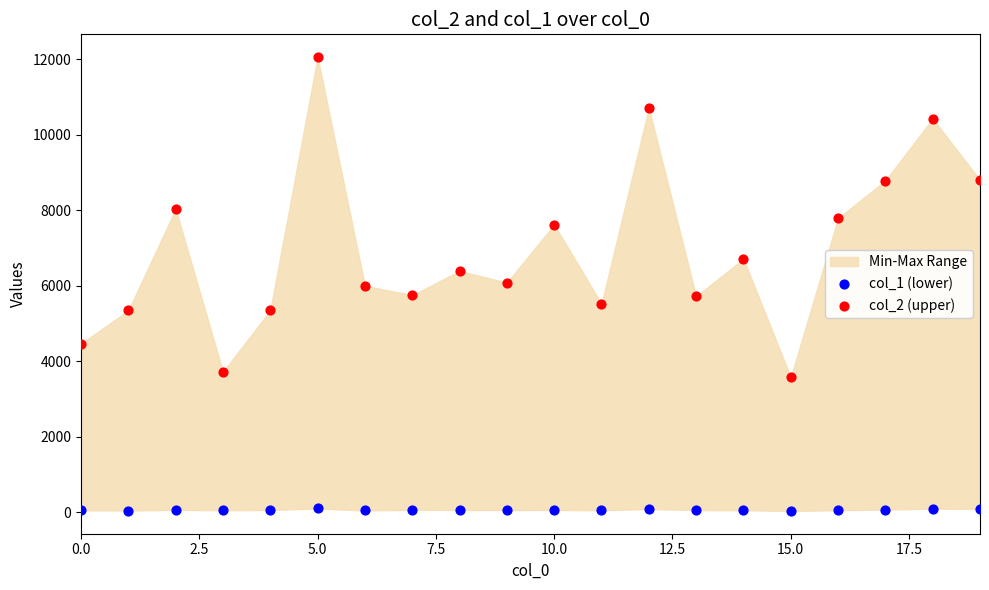

Which series contains the lowest Y value?

col_1 (lower)